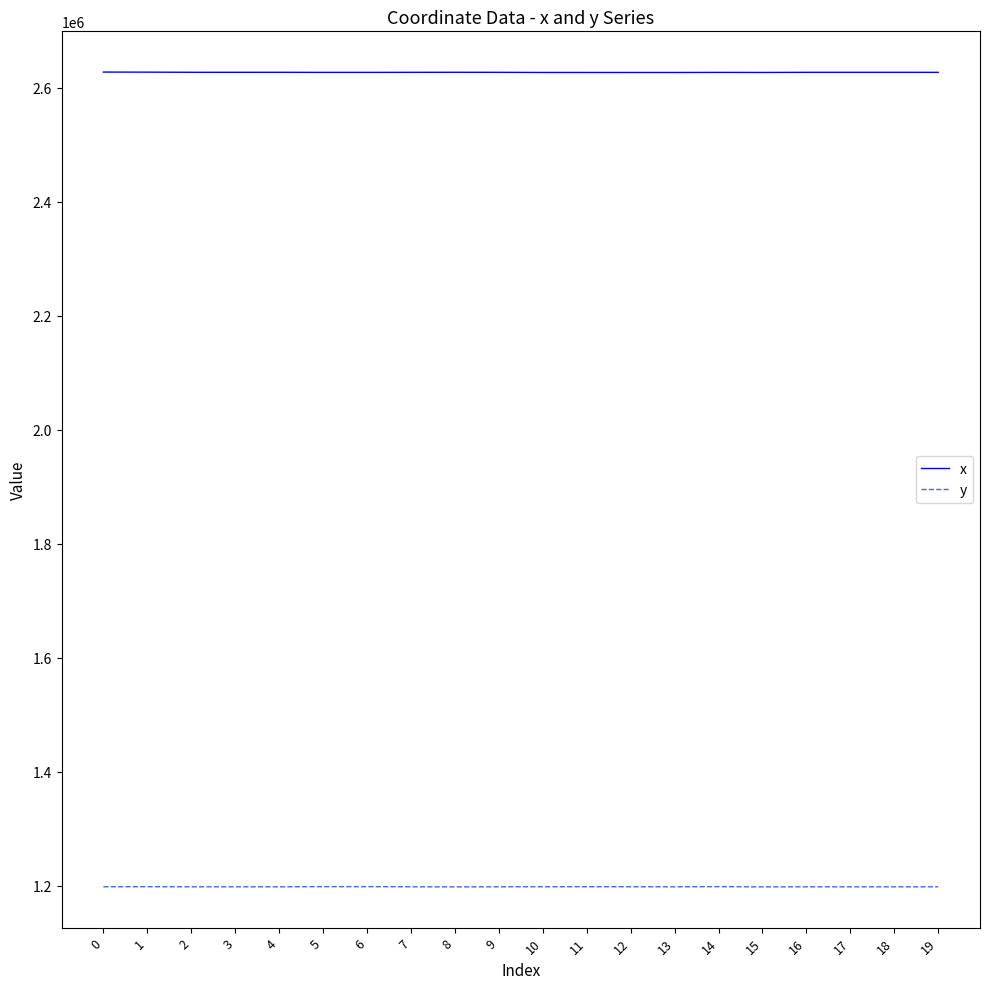

True or false: y and x cross at least once.

False